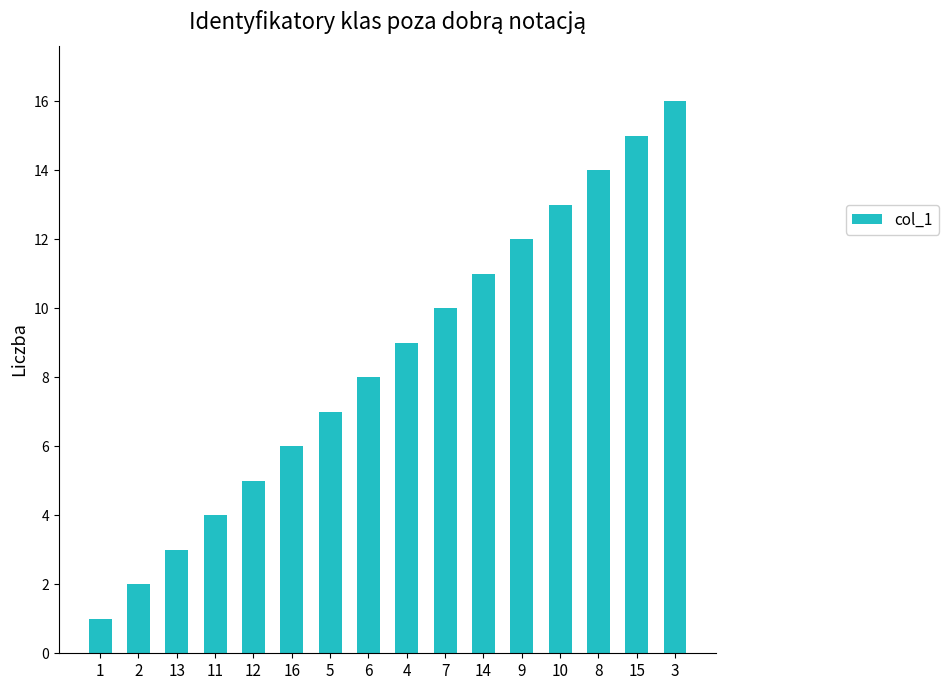

Are the bars grouped side by side (vs. stacked)?

No